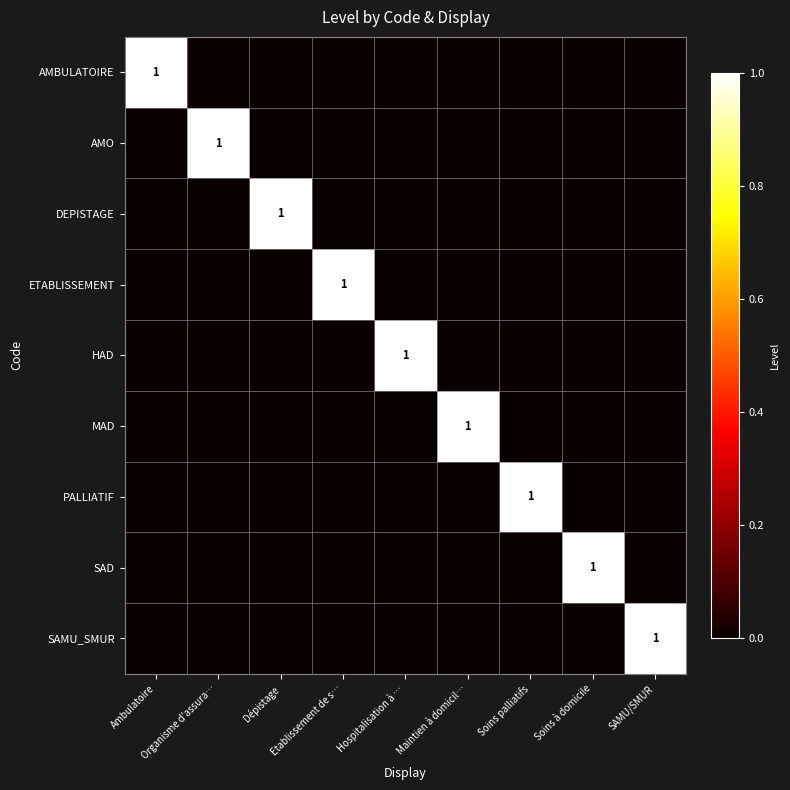

What is the spread (max minus min) of values at Soins palliatifs?

1